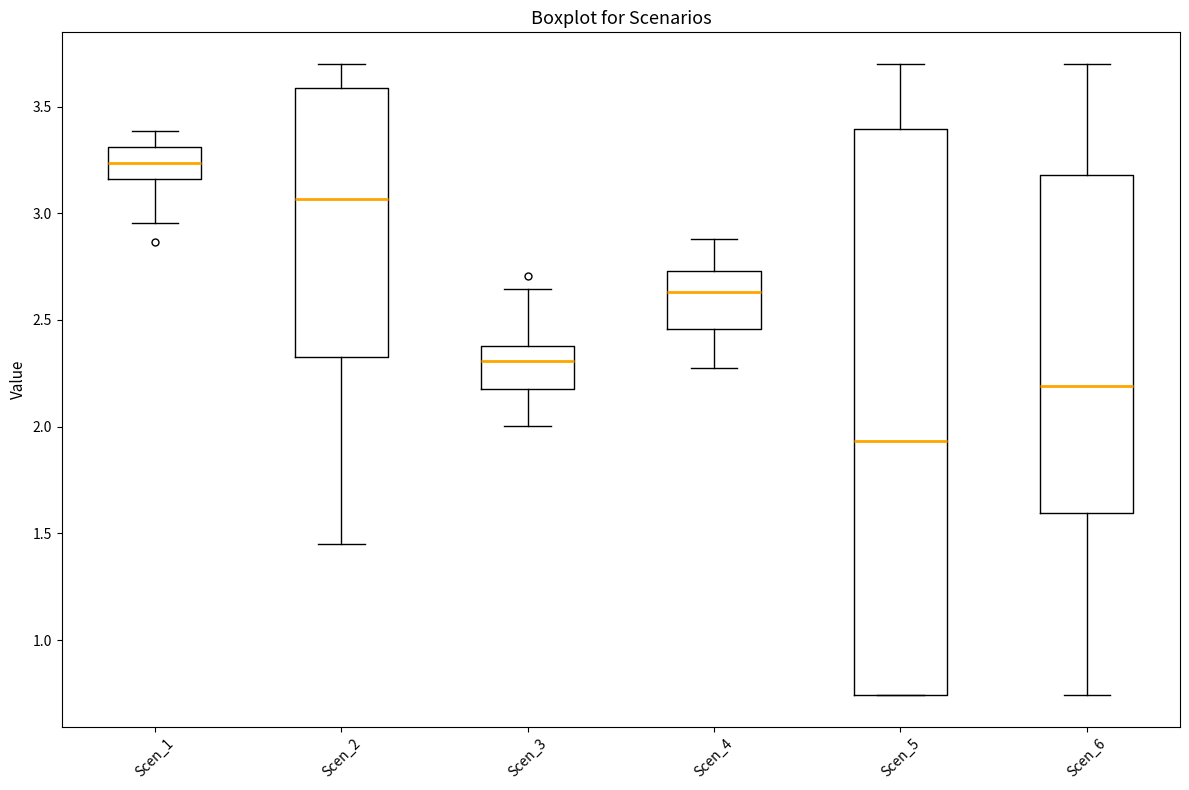

Where does the upper whisker of the box for Scen_6 end on the y-axis? The values are not printed on the chart, so give them approximately, as read against the axis.

3.70